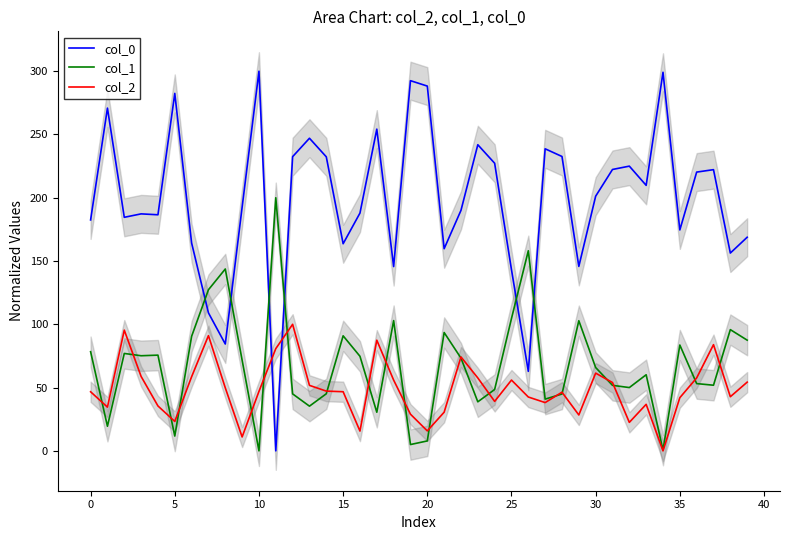

What is the average value of the col_0 series?

198.2